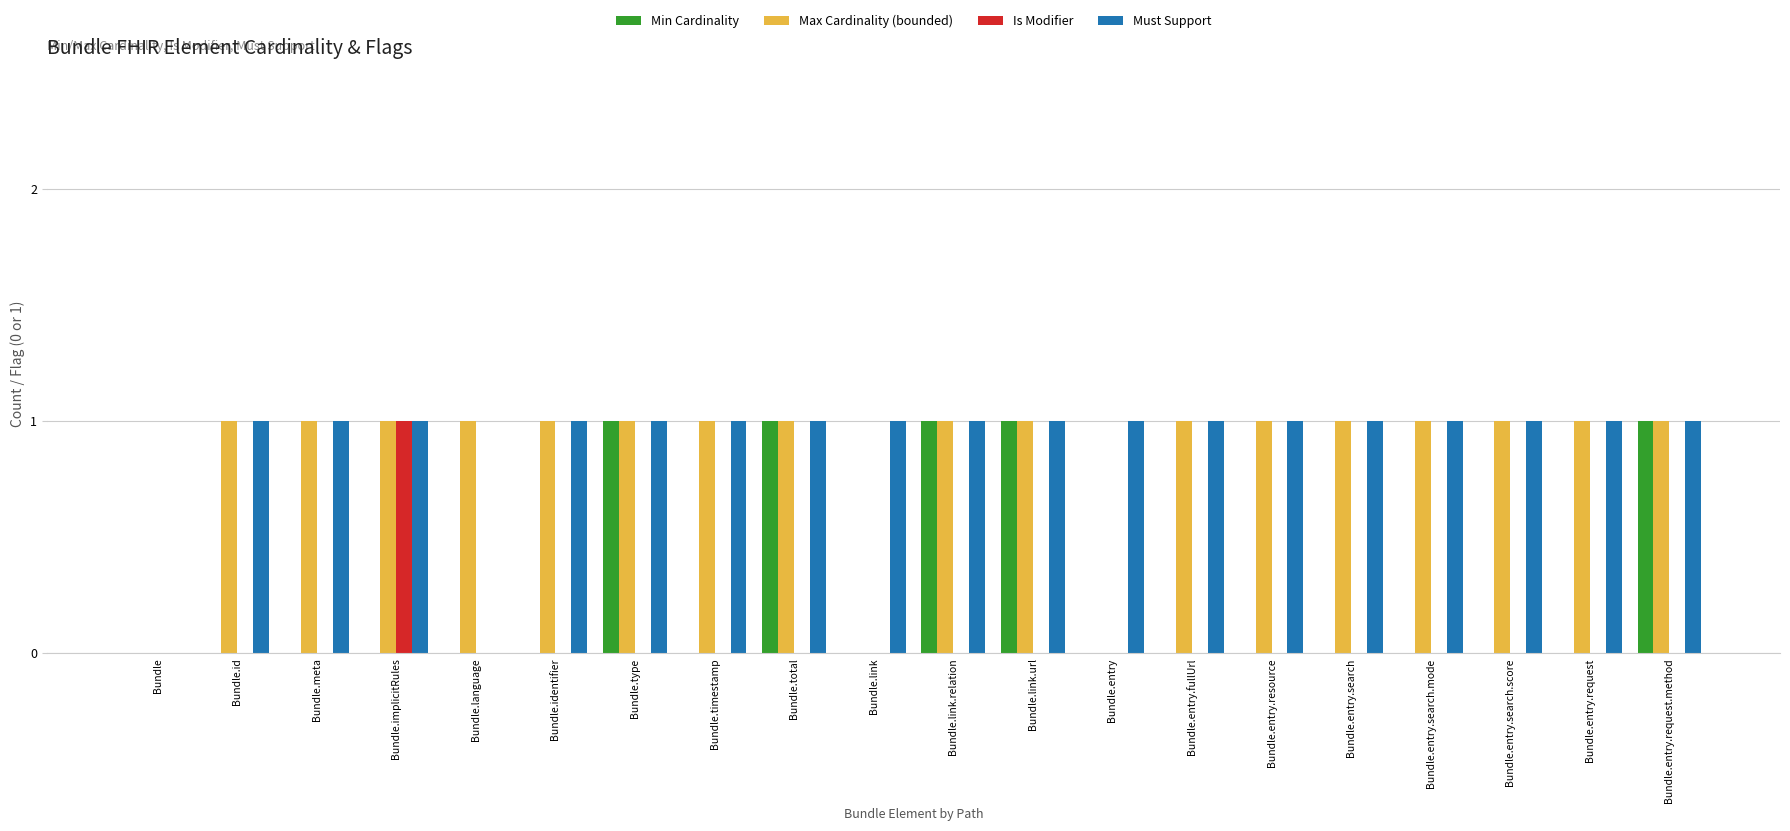

Which series changed the most between Bundle.identifier and Bundle.link?

Max Cardinality (bounded)